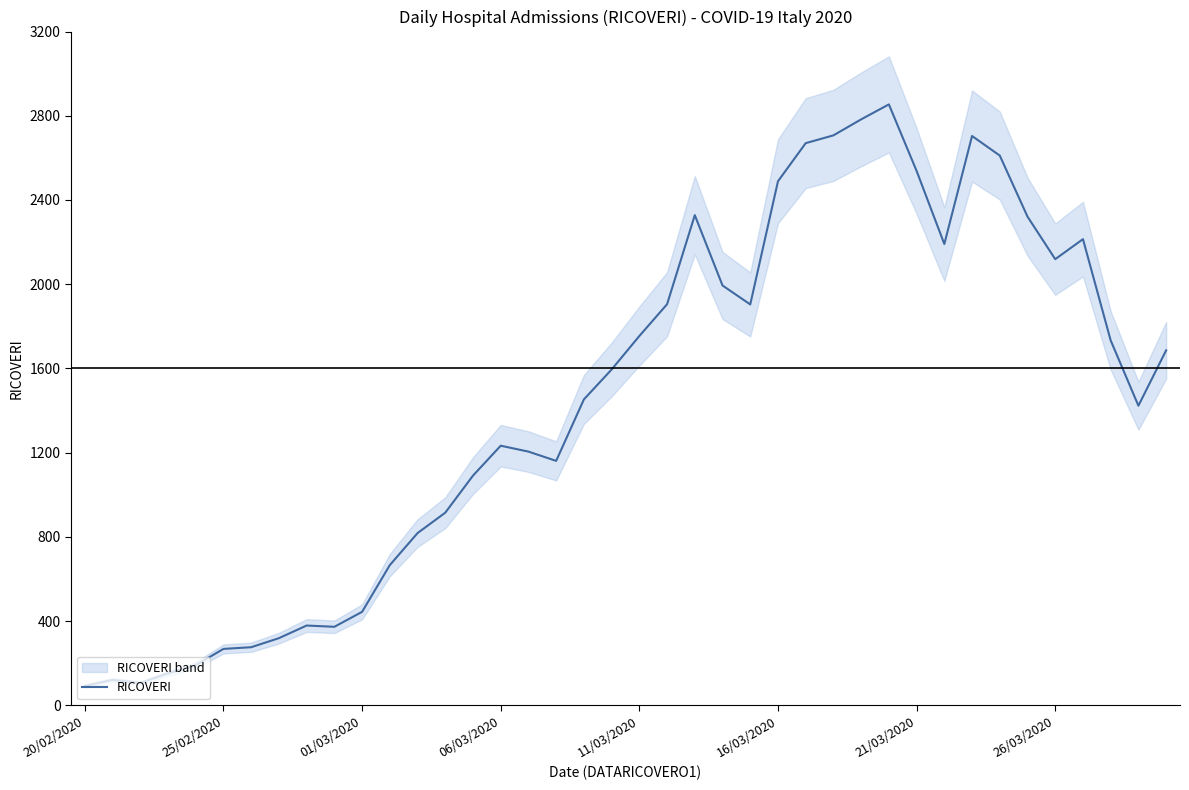

True or false: RICOVERI has a value of 435 at 25/02/2020.

False